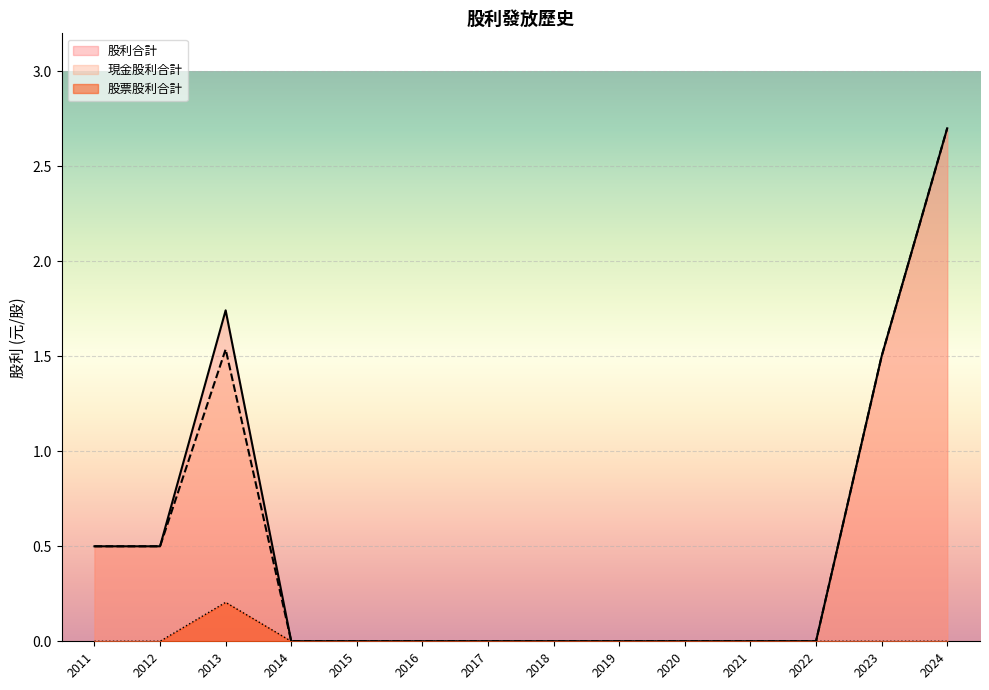

How many lines are shown in the chart?

3